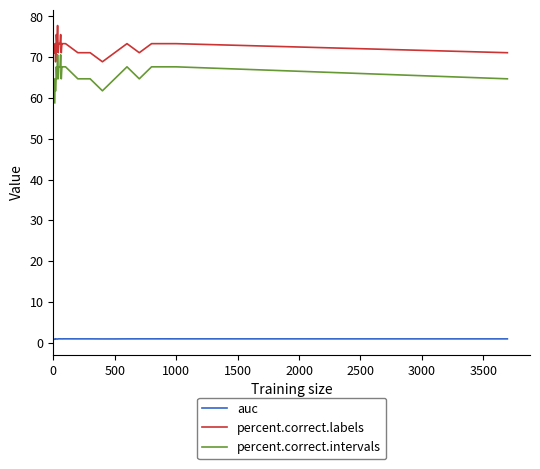

What is the minimum value for percent.correct.labels?

68.9